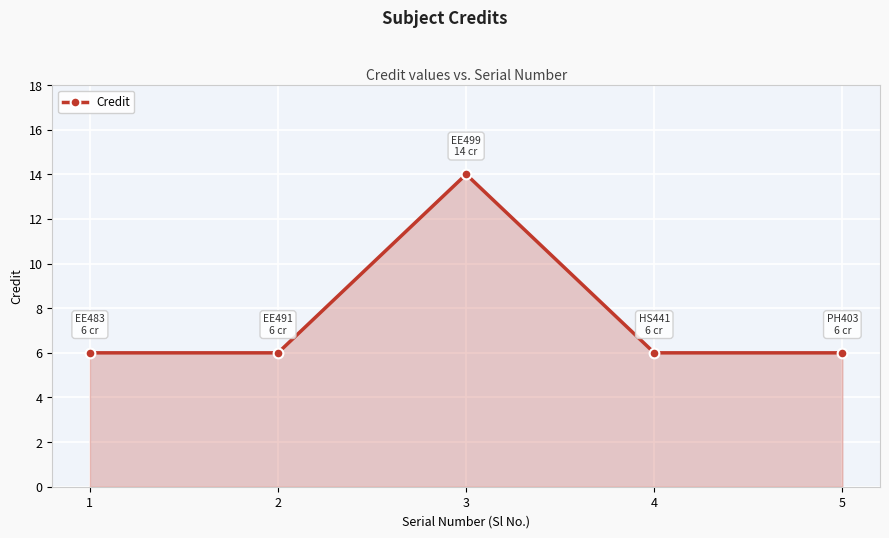

What is the value of the 3rd point from the left?

14